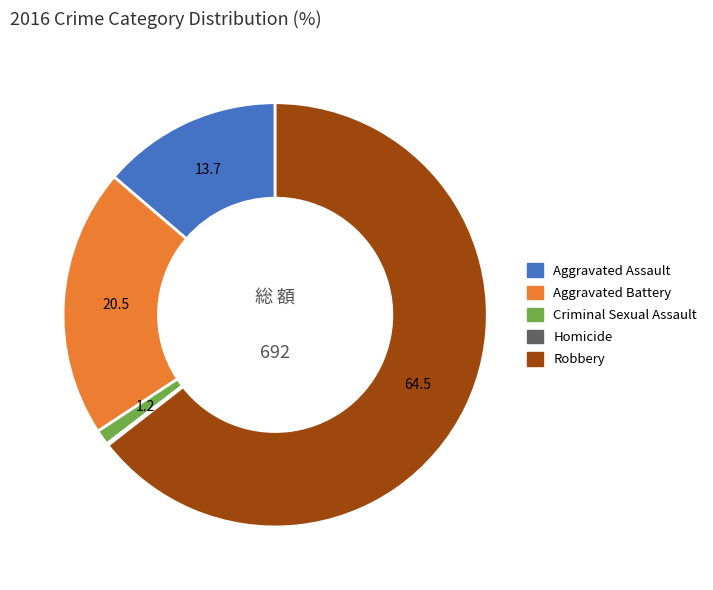

Is the sum of Robbery and Aggravated Battery greater than half?

Yes